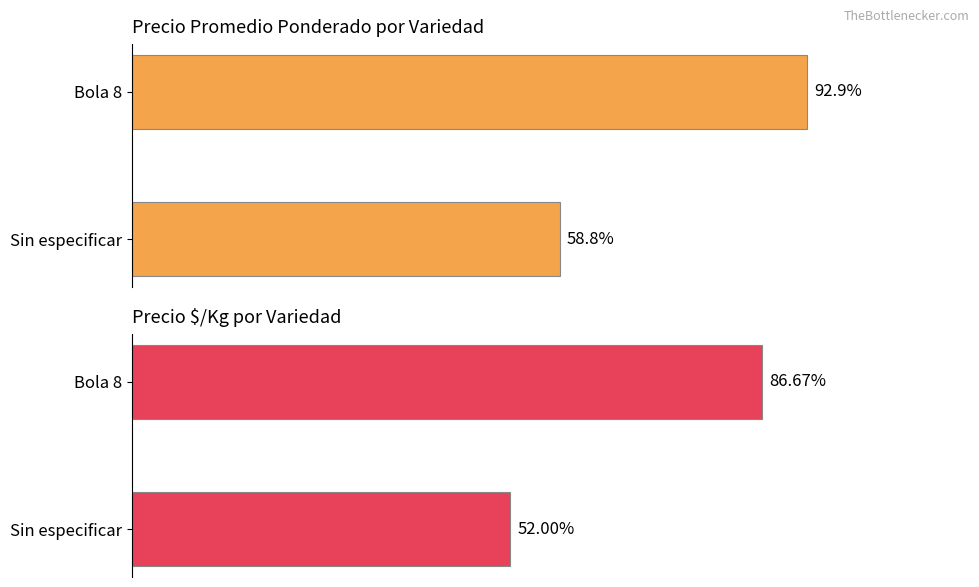

What is the sum of the Precio $/Kg values at Bola 8 and Sin especificar?

138.7